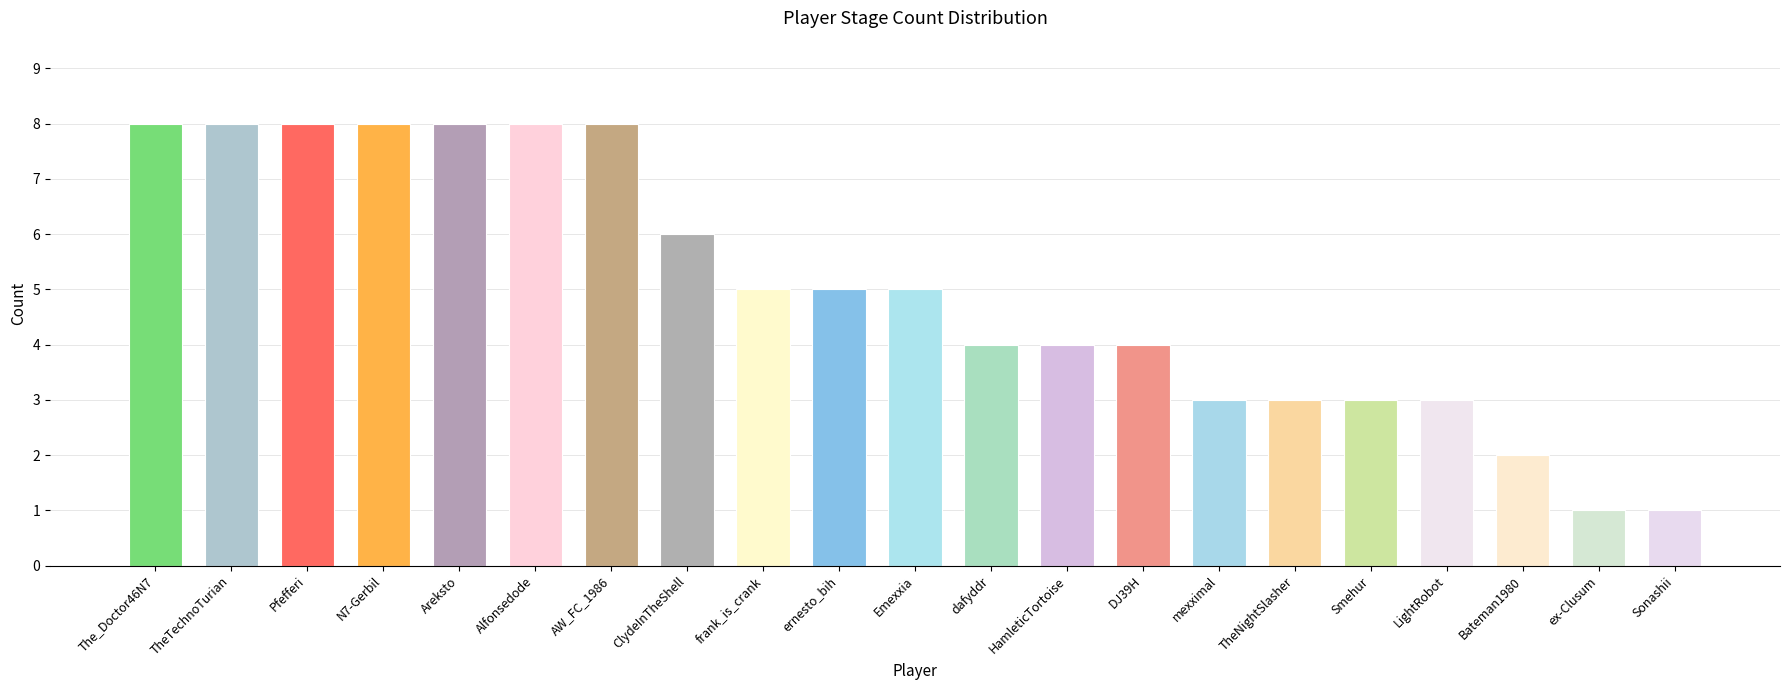

The chart shows a value of 8 at Pfefferi. True or false?

True